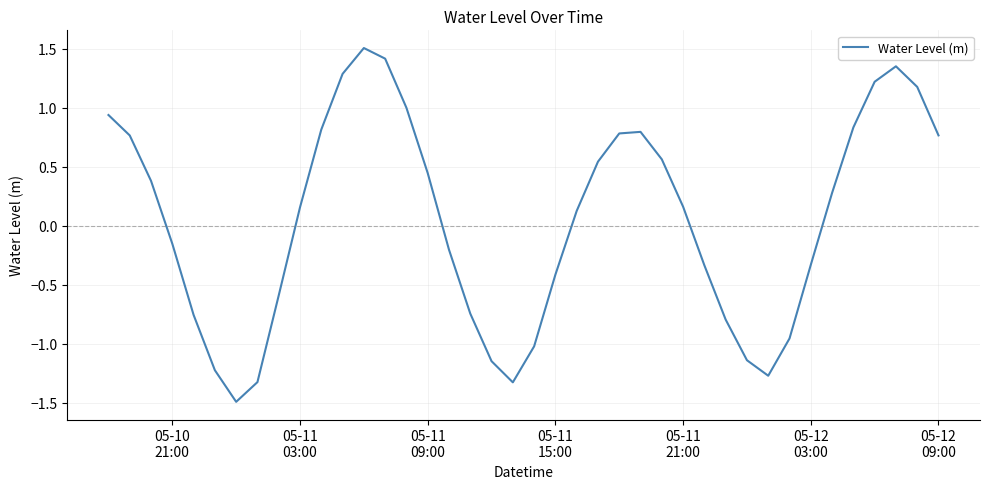

What is the smallest value displayed?

-1.5